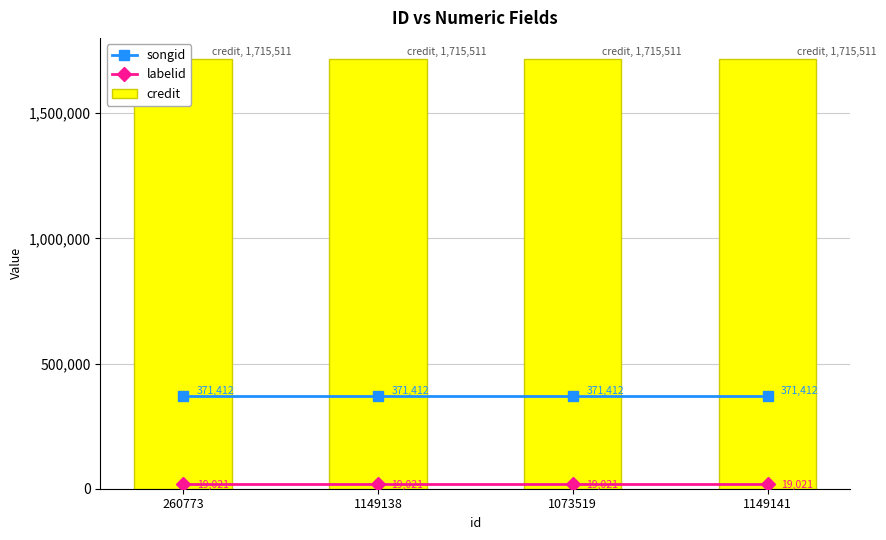

Where is credit nearest to the value 1715511?

260773